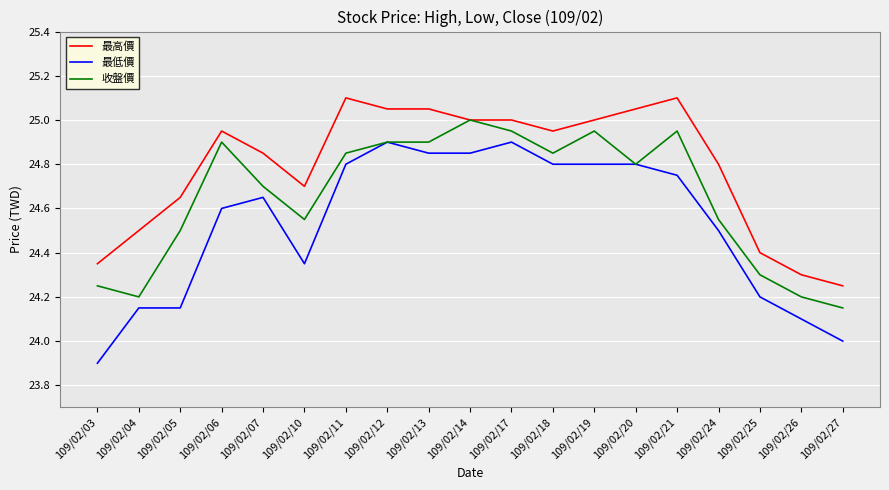

What is the maximum value for 收盤價?

25.0